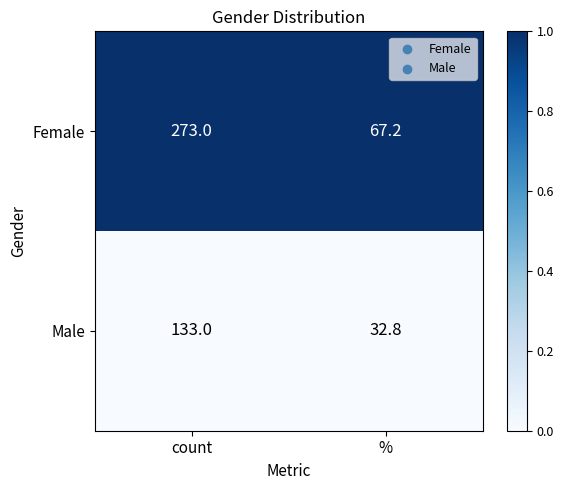

Read the Female value at count.

273.0